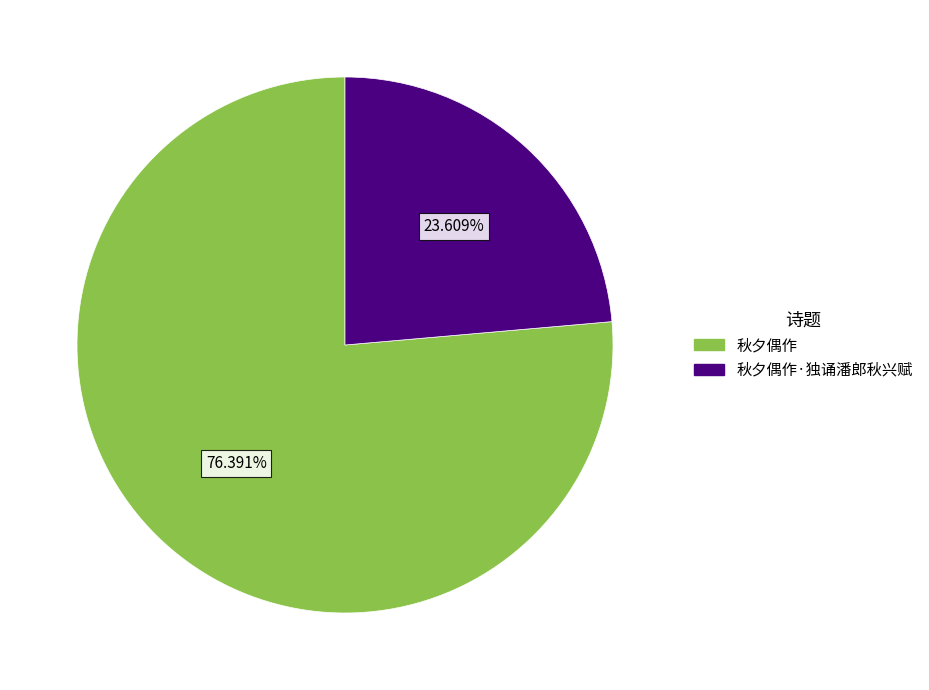

To the nearest percent, what percentage of the pie is 秋夕偶作?

76%